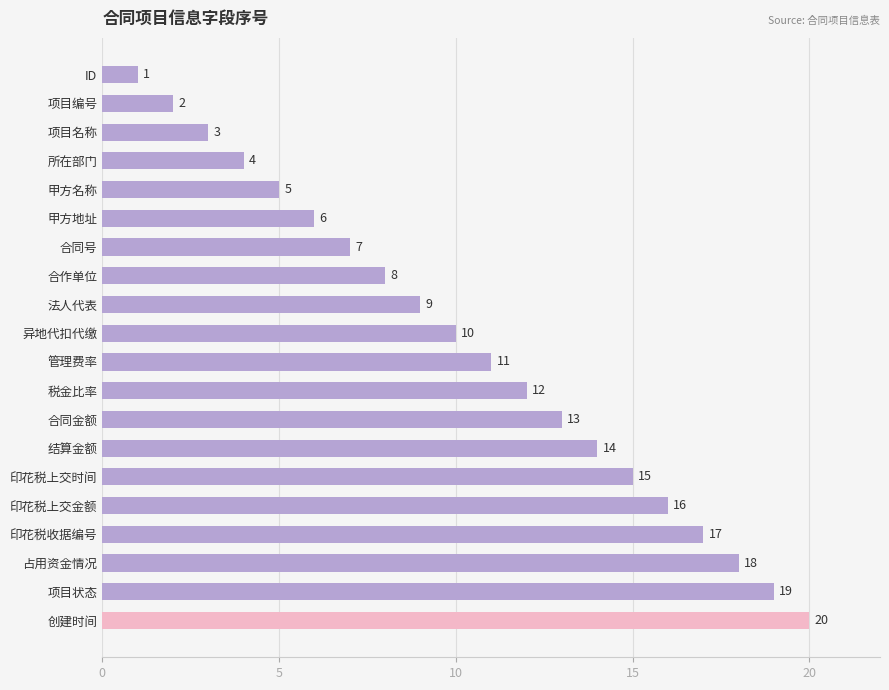

What is the label of the 14th bar from the bottom?

合同号